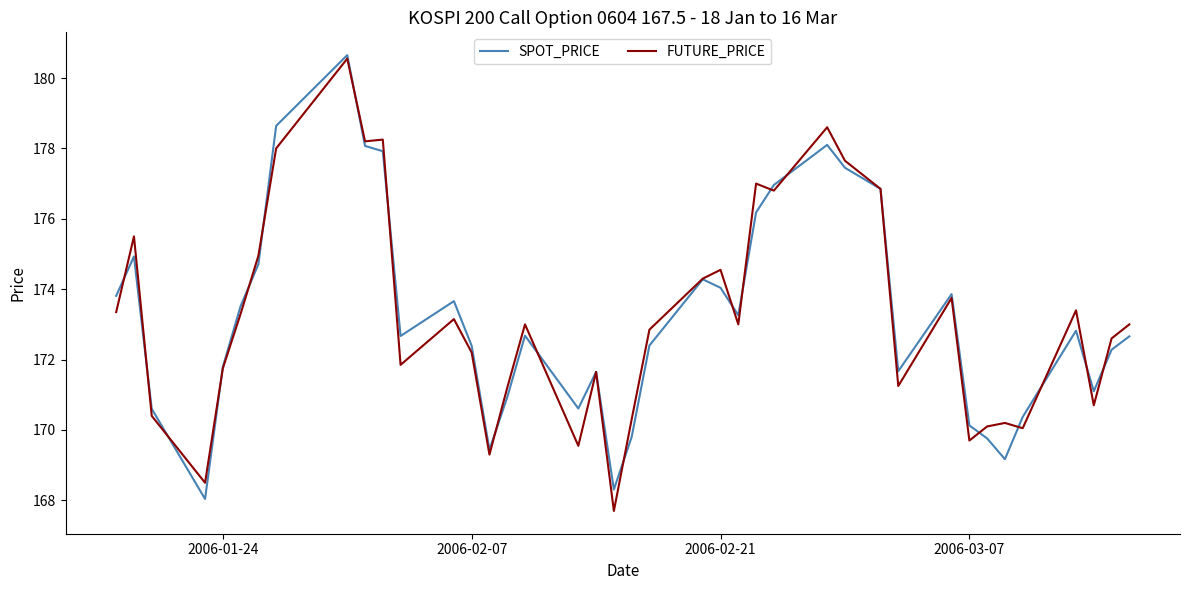

True or false: FUTURE_PRICE and SPOT_PRICE intersect in this chart.

True